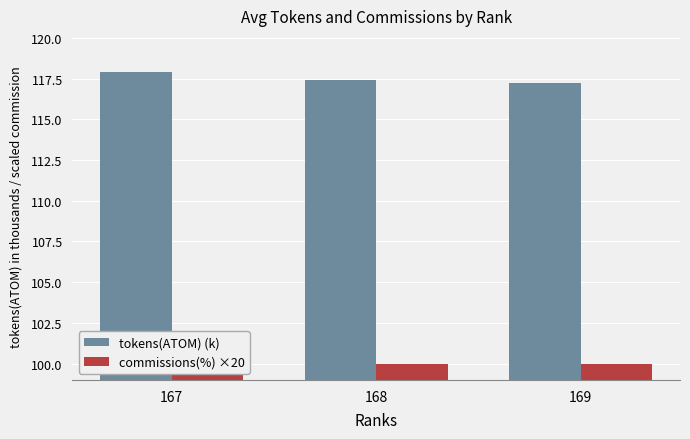

What is the smallest value displayed?

100.0